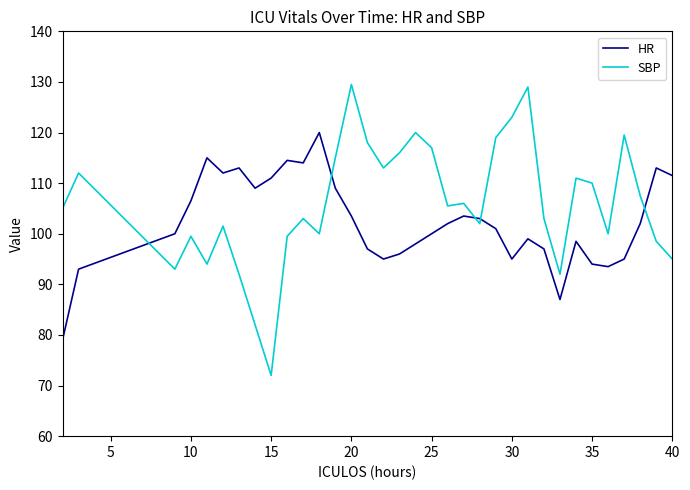

In HR, how many points are higher than both neighbors (excluding endpoints)?

8